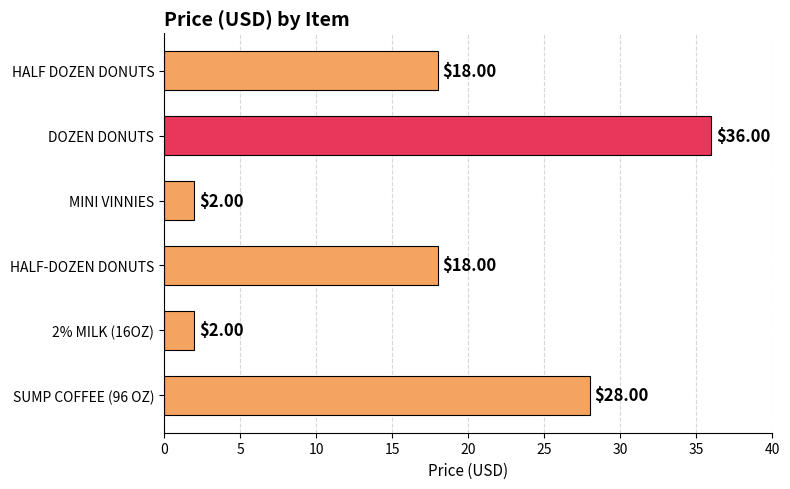

What is the label of the 6th bar from the bottom?

HALF DOZEN DONUTS